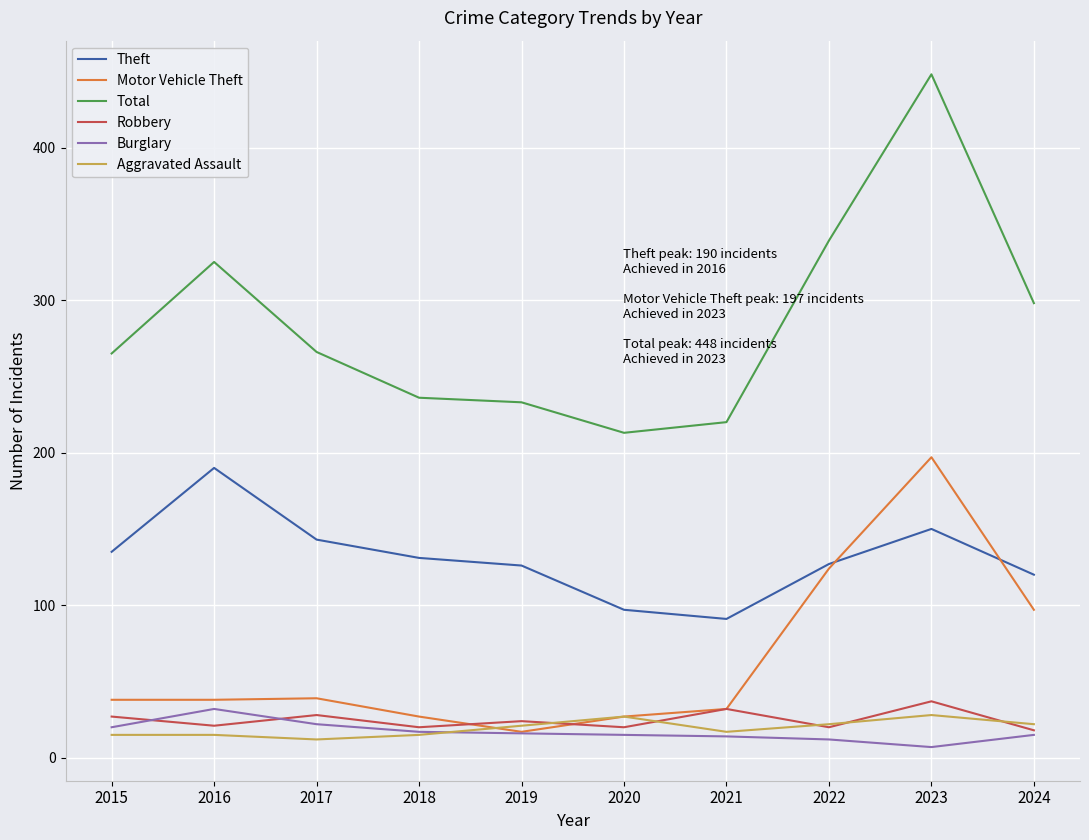

What is the difference between the highest and lowest values at 2023?

441